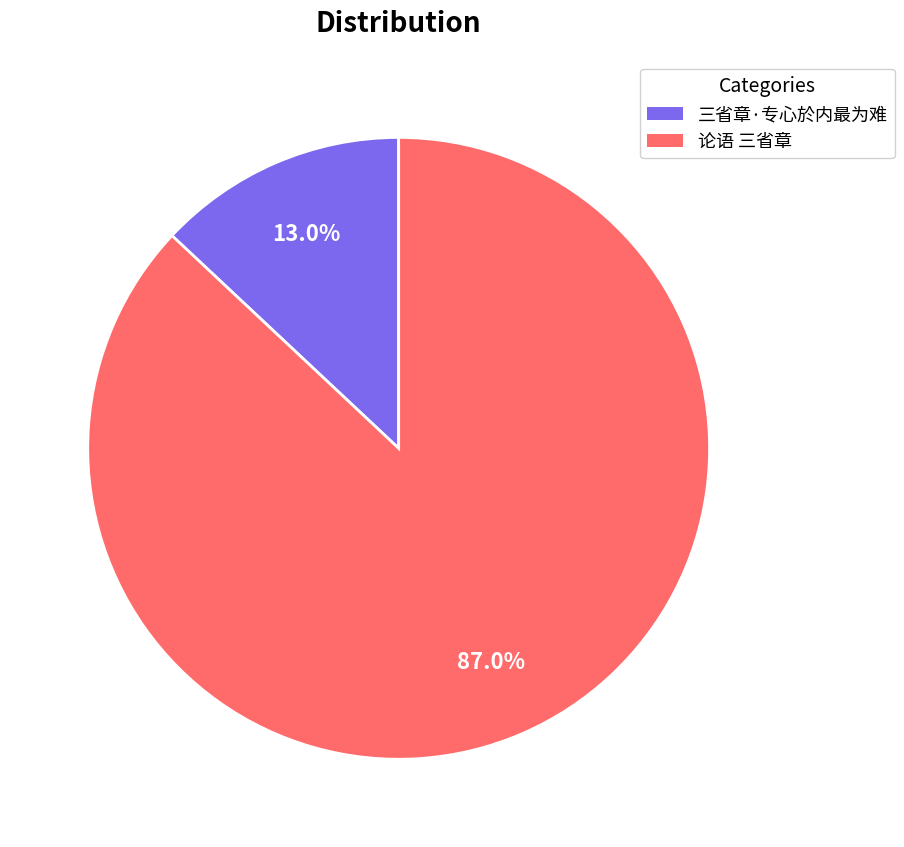

Which slice is the largest?

论语 三省章